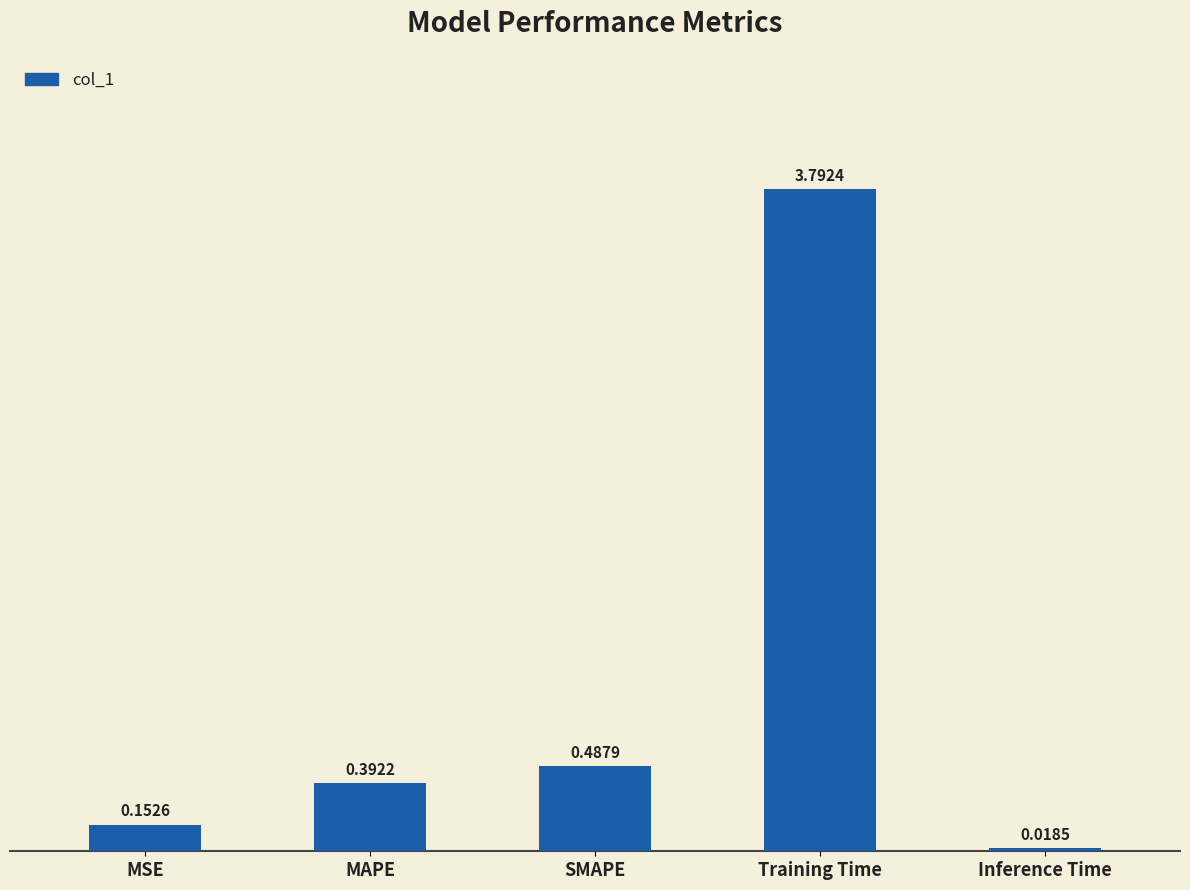

What is the difference between the maximum and second lowest values?

3.6